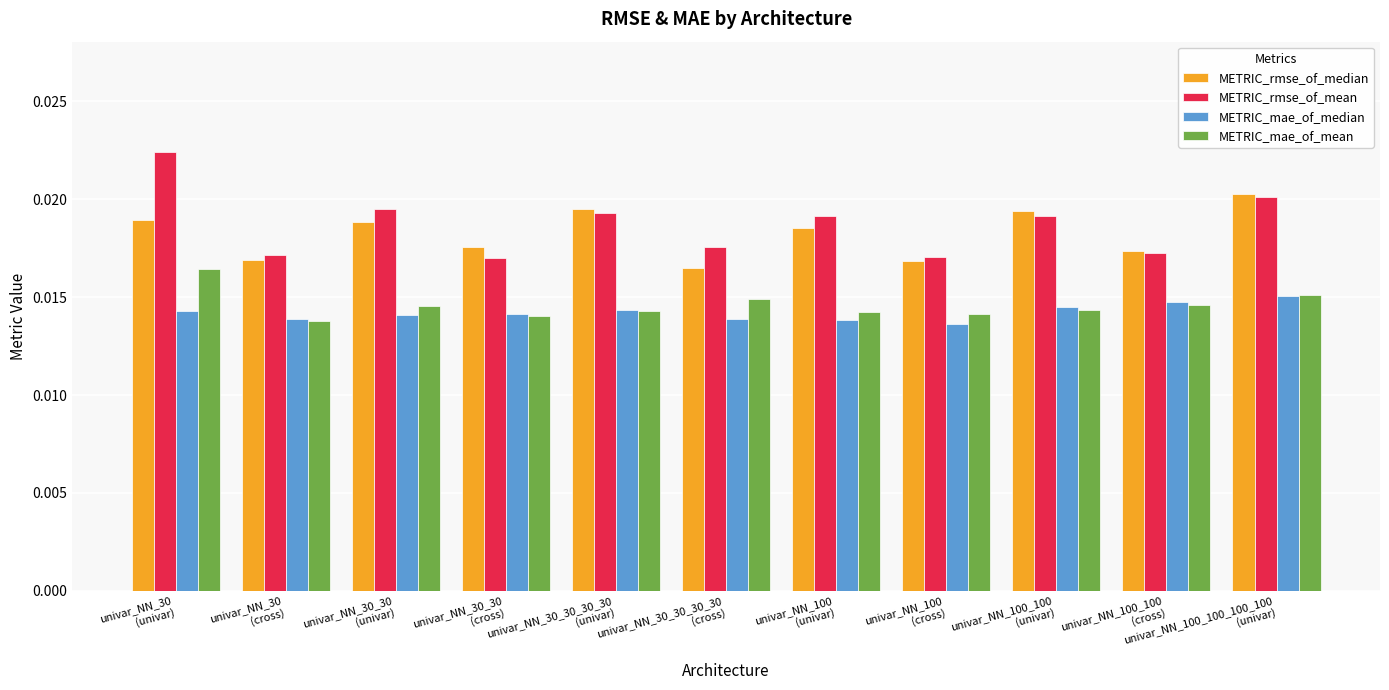

At how many categories does at least one series exceed 0?

11